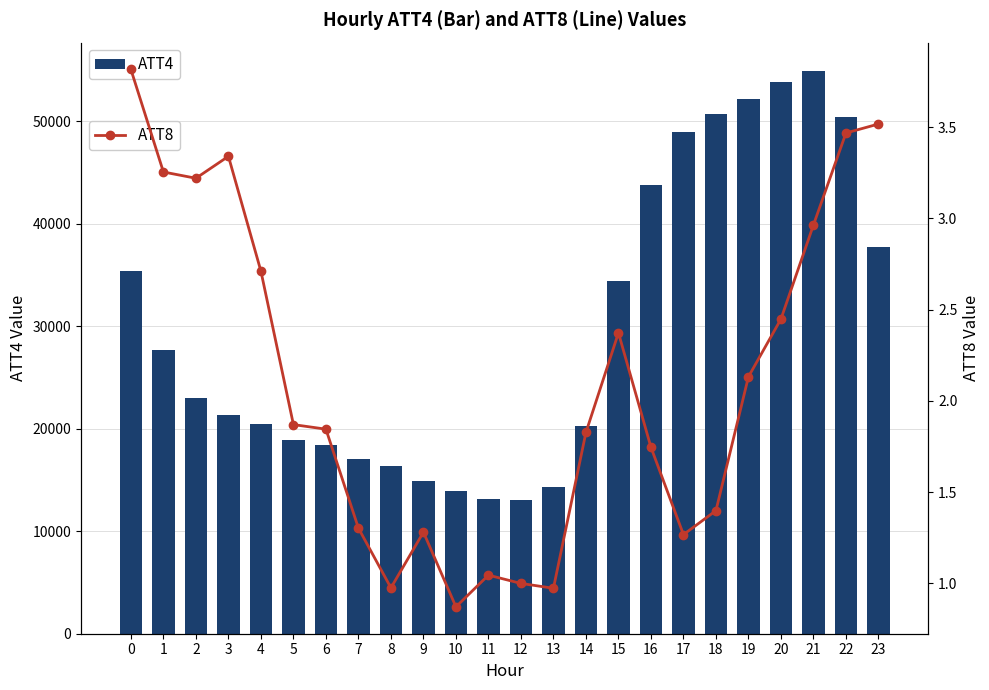

What is the highest value of the ATT4 series?

54900.0